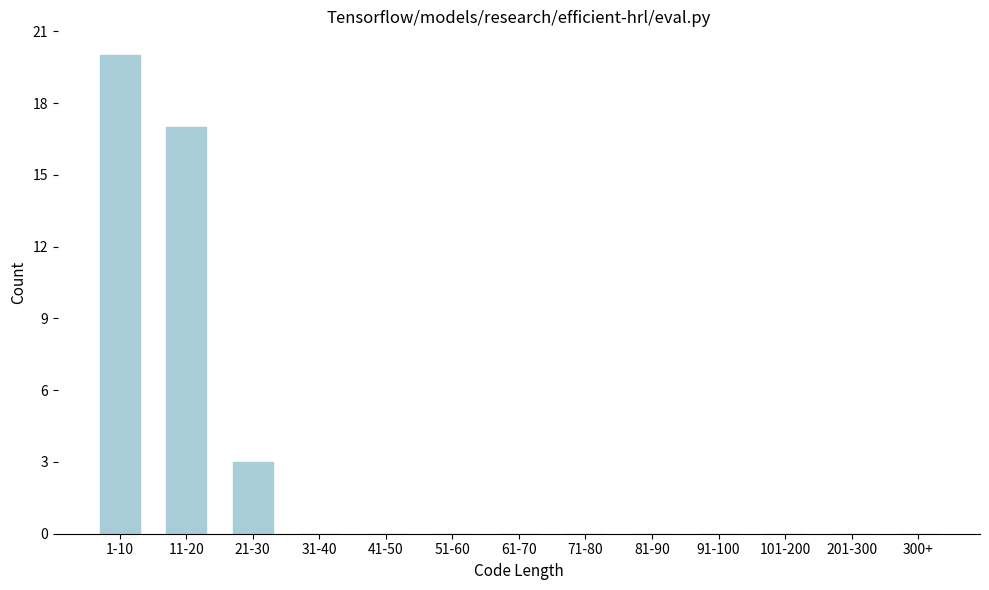

Reading right to left, extract all data points from this chart.

300+=0	201-300=0	101-200=0	91-100=0	81-90=0	71-80=0	61-70=0	51-60=0	41-50=0	31-40=0	21-30=3	11-20=17	1-10=20